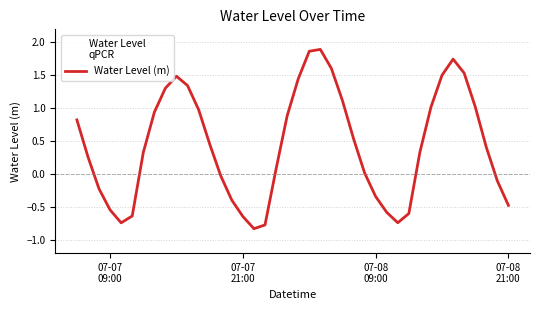

What is the difference between the maximum and minimum values?

2.7